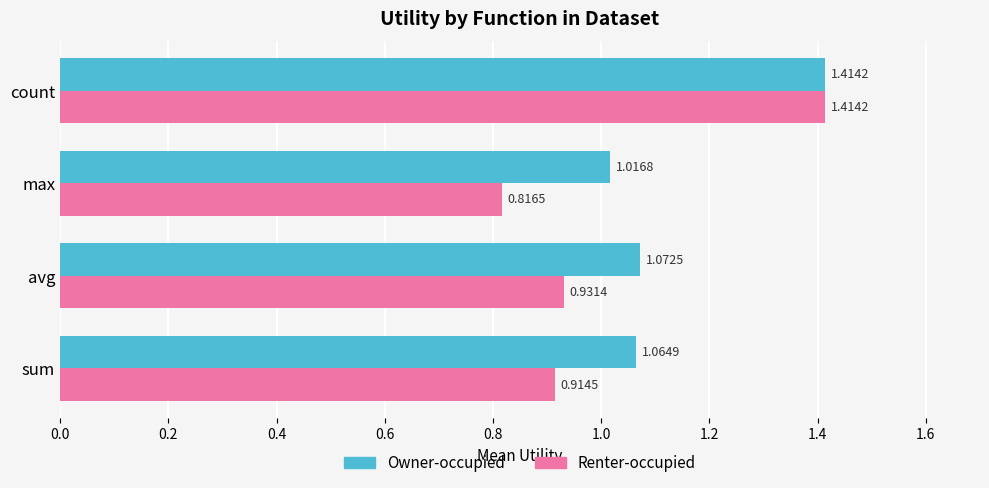

What is the total value across all series at sum?

2.0